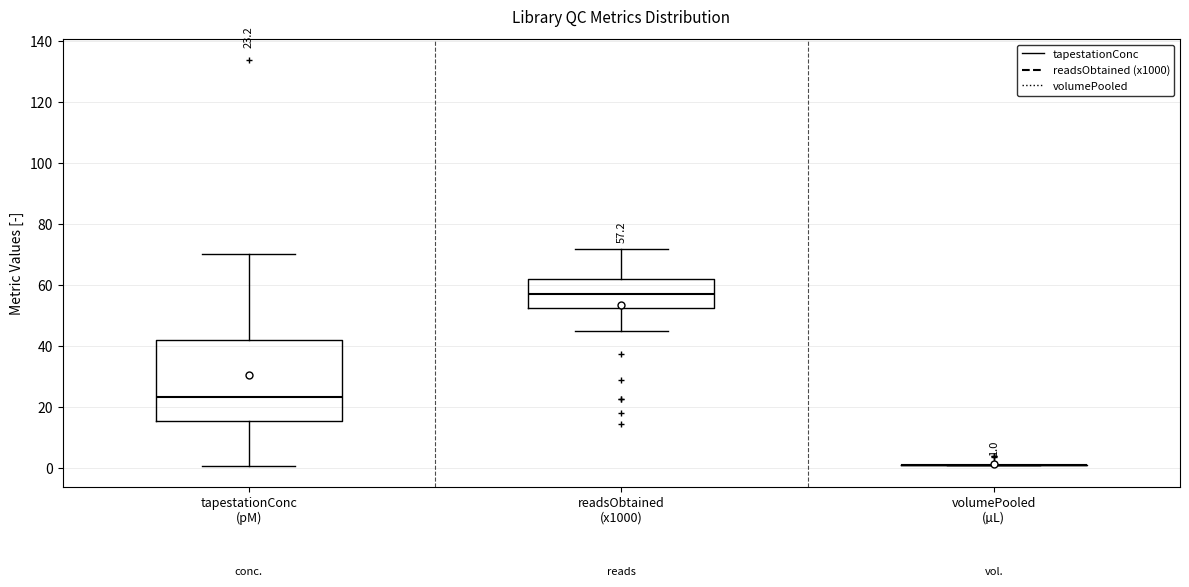

Which box is the tallest, from its lower edge to its upper edge?

tapestationConc (pM)